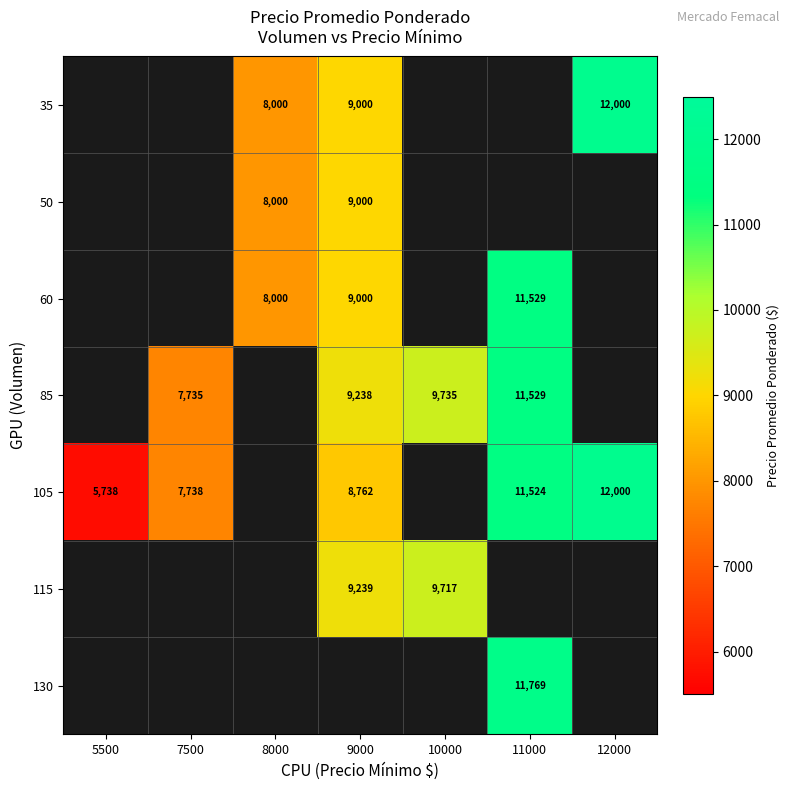

Which label corresponds to the largest value in the chart?

12000